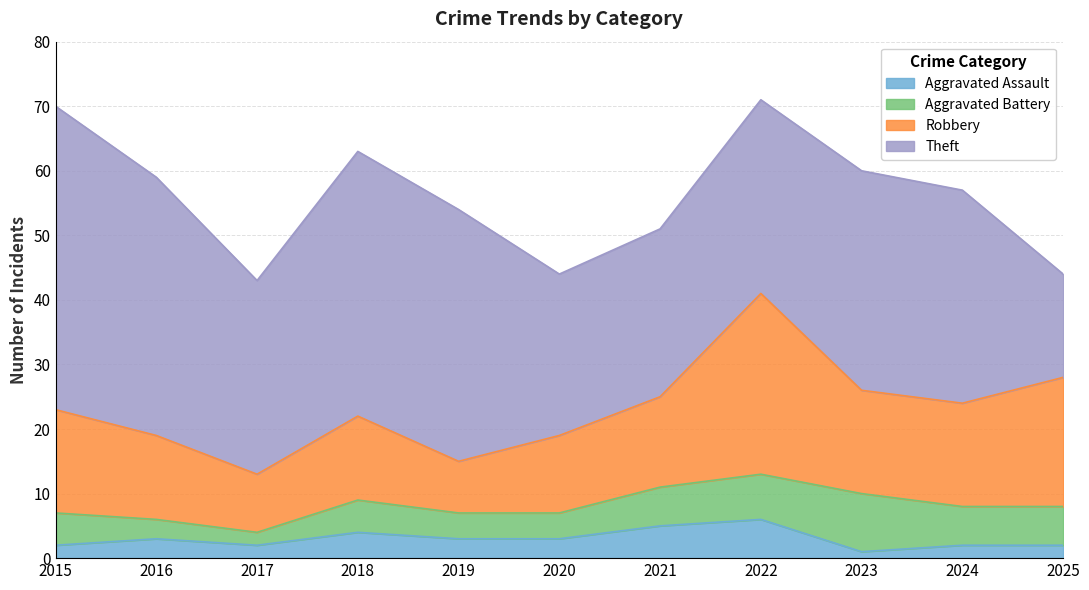

Reading left to right, transcribe all the data shown in this chart.

Aggravated Assault: 2015=2	2016=3	2017=2	2018=4	2019=3	2020=3	2021=5	2022=6	2023=1	2024=2	2025=2
Aggravated Battery: 2015=5	2016=3	2017=2	2018=5	2019=4	2020=4	2021=6	2022=7	2023=9	2024=6	2025=6
Robbery: 2015=16	2016=13	2017=9	2018=13	2019=8	2020=12	2021=14	2022=28	2023=16	2024=16	2025=20
Theft: 2015=47	2016=40	2017=30	2018=41	2019=39	2020=25	2021=26	2022=30	2023=34	2024=33	2025=16